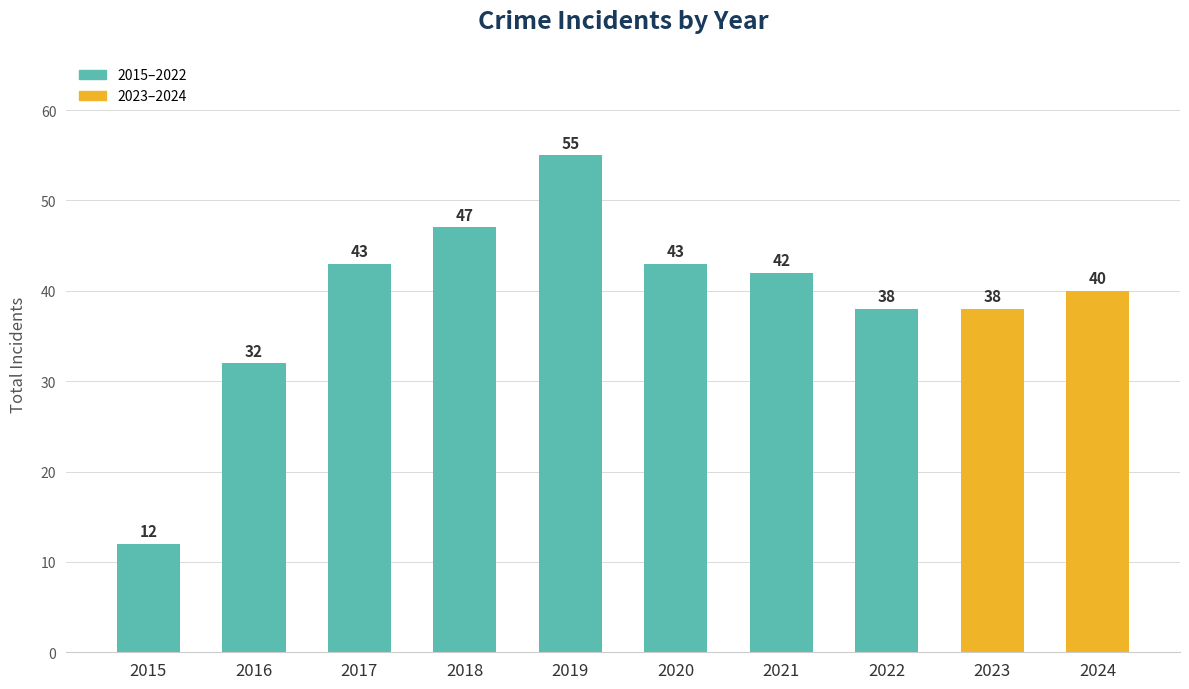

What is the minimum value shown in the chart?

12